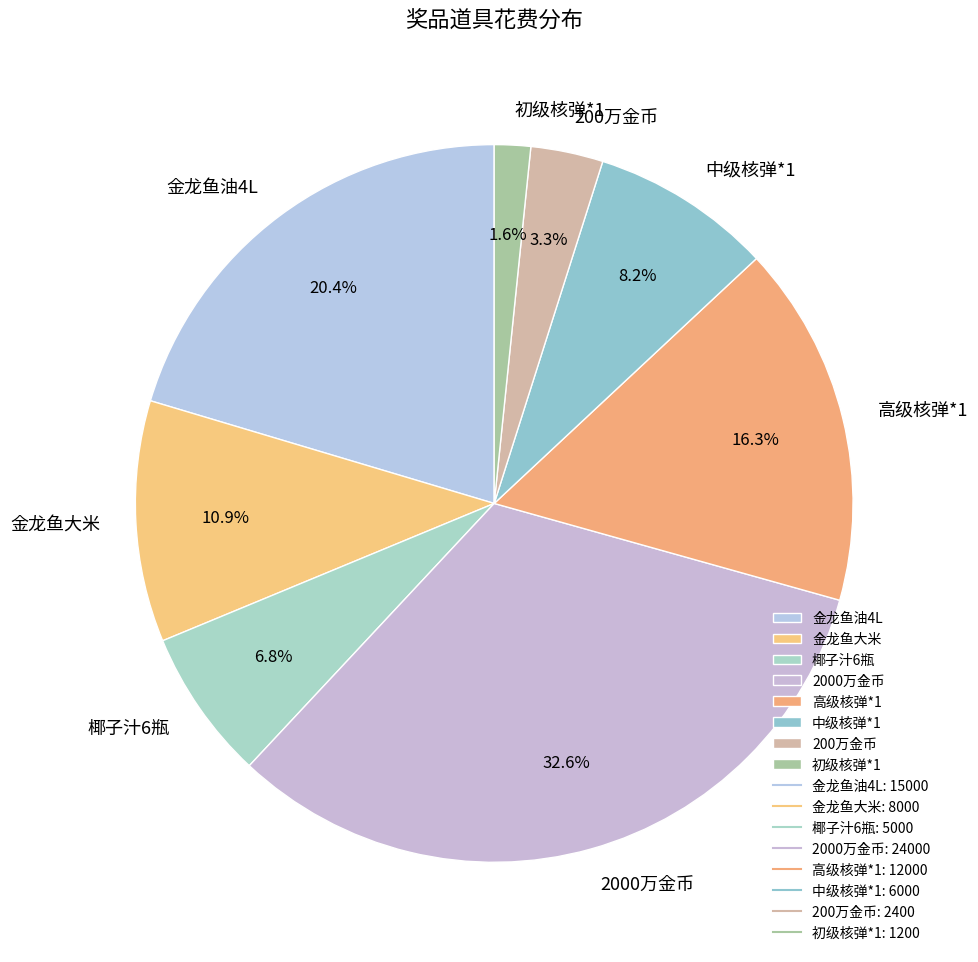

Rank the categories by value from lowest to highest.

初级核弹*1, 200万金币, 椰子汁6瓶, 中级核弹*1, 金龙鱼大米, 高级核弹*1, 金龙鱼油4L, 2000万金币